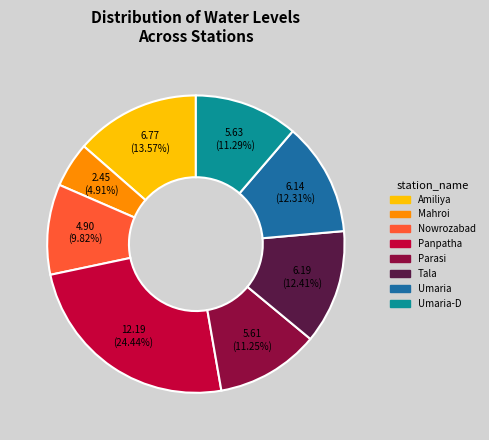

To the nearest percent, what is the average slice percentage?

12%